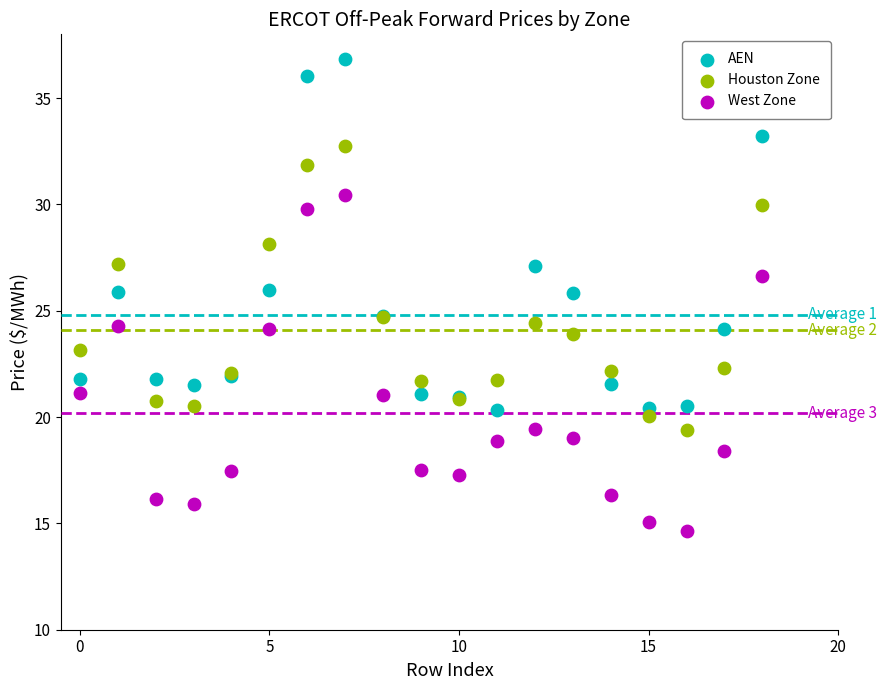

Which series reaches the maximum Y coordinate?

AEN